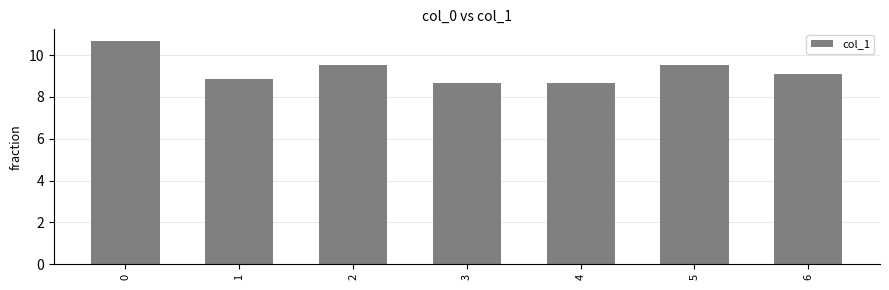

The value at 1 is 8.8. True or false?

True